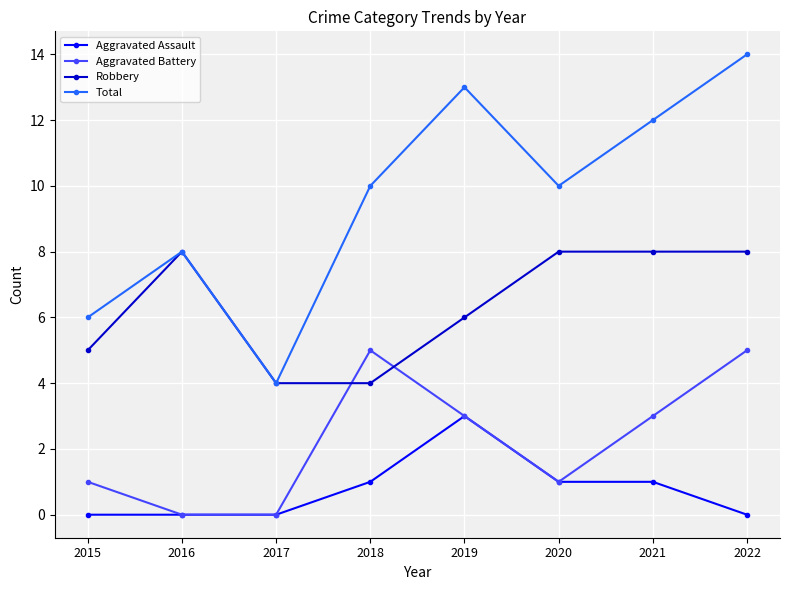

Where is the first local maximum for Total?

2016